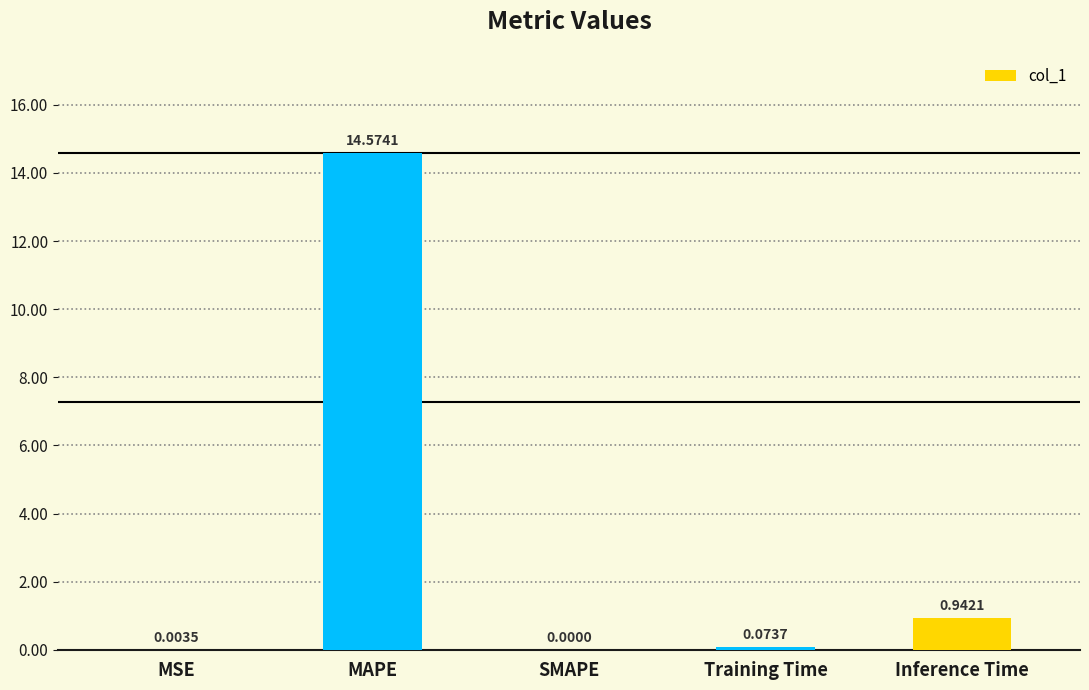

What is the sum of all values?

15.6